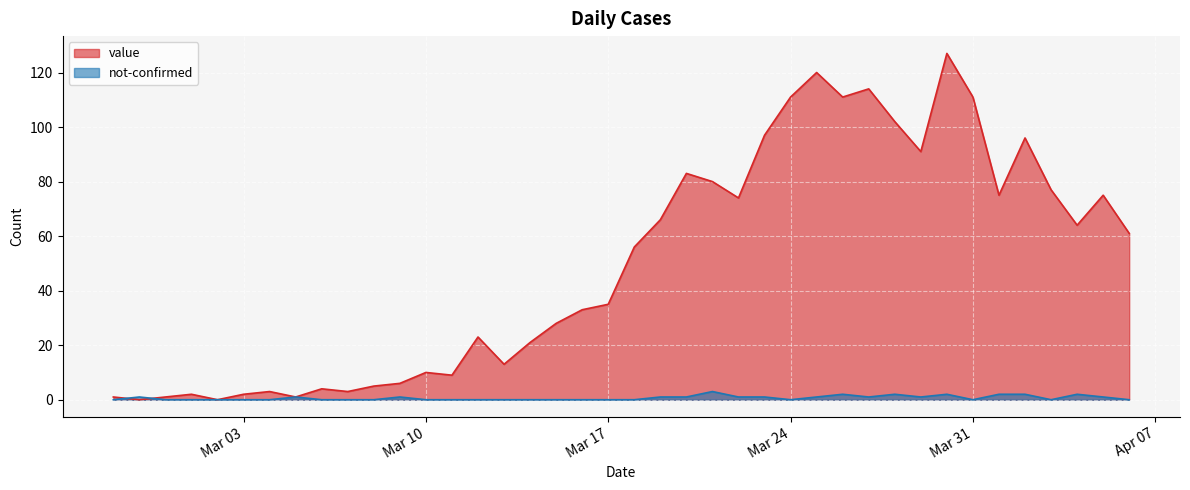

What are all the series names shown in the legend?

value, not-confirmed